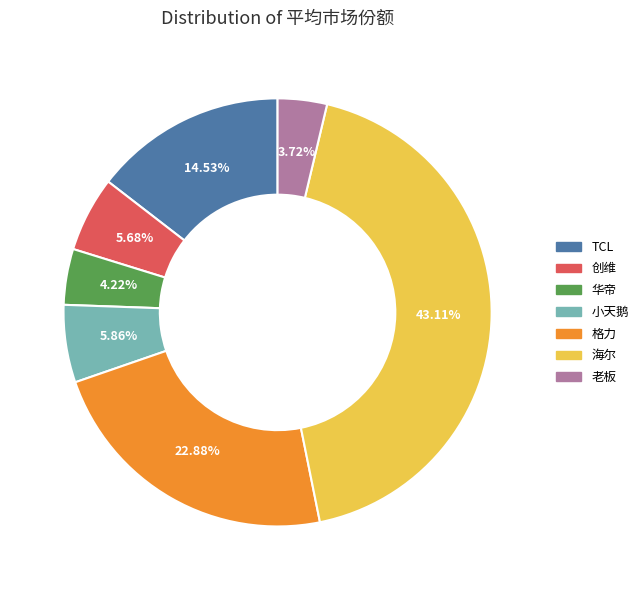

Is it true that 老板 is 4% of the pie?

True